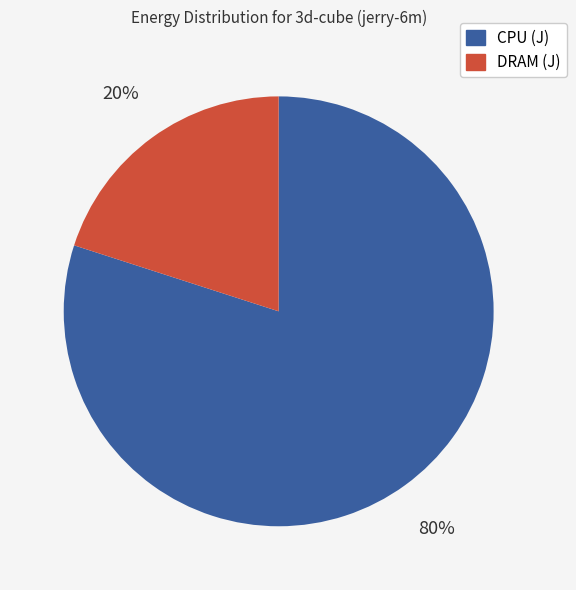

Is it true that CPU (J) is 80% of the pie?

True